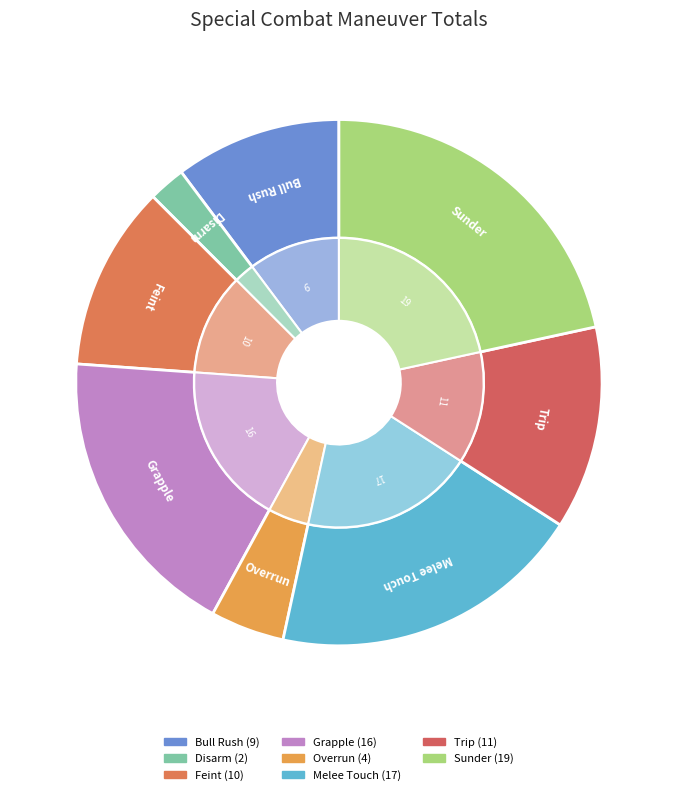

Between Disarm and Feint, which is larger?

Feint